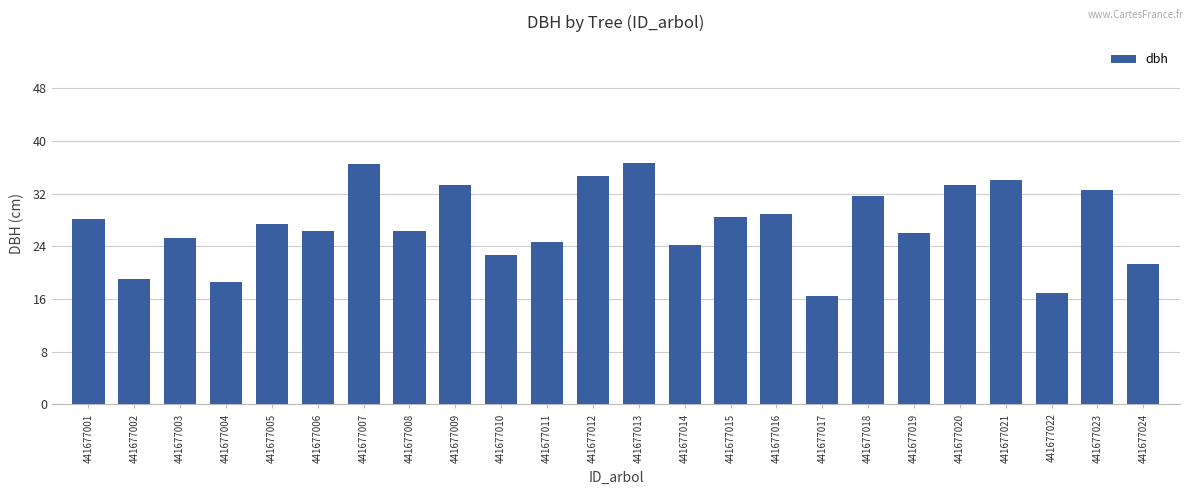

True or false: the data shows 64.6 at 441677013.

False